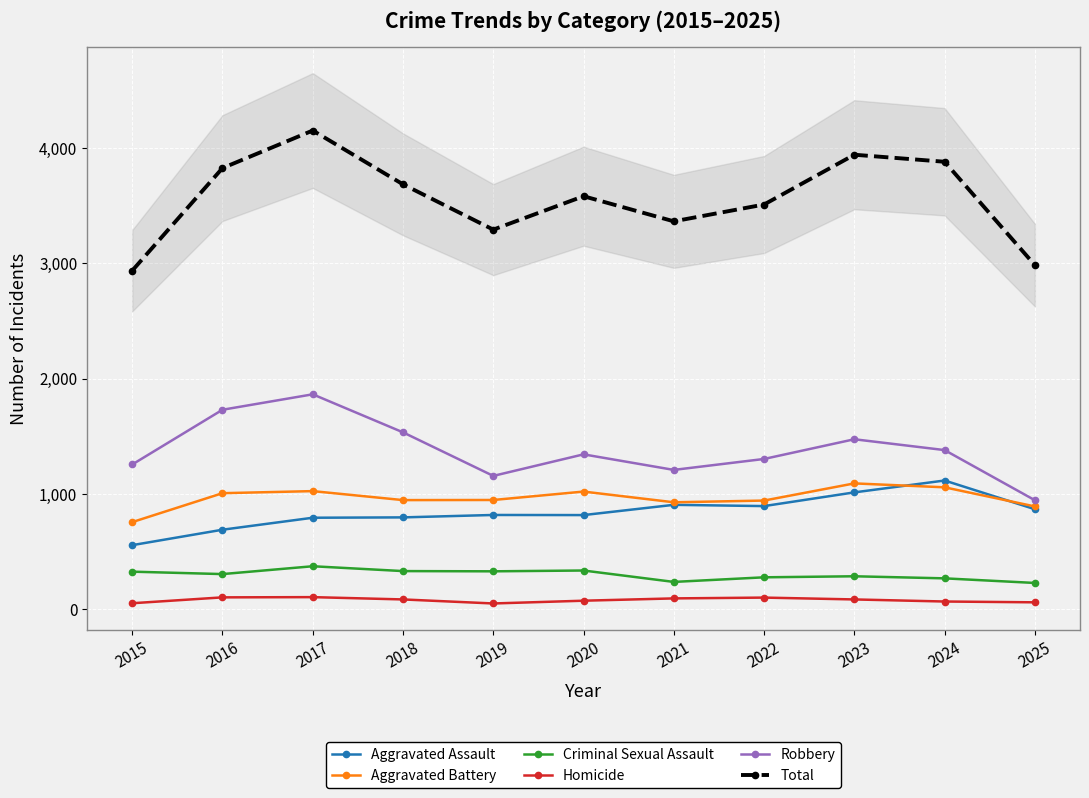

What are all the series names shown in the legend?

Aggravated Assault, Aggravated Battery, Criminal Sexual Assault, Homicide, Robbery, Total